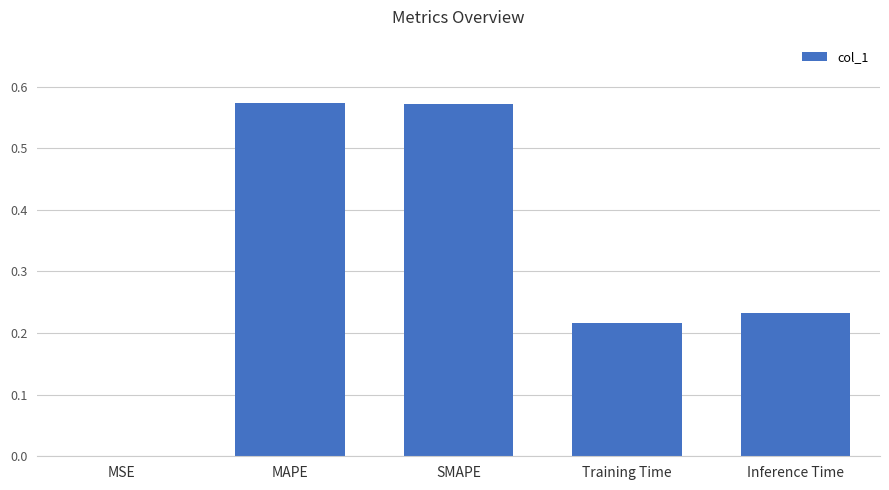

True or false: the data shows 0.2 at SMAPE.

False